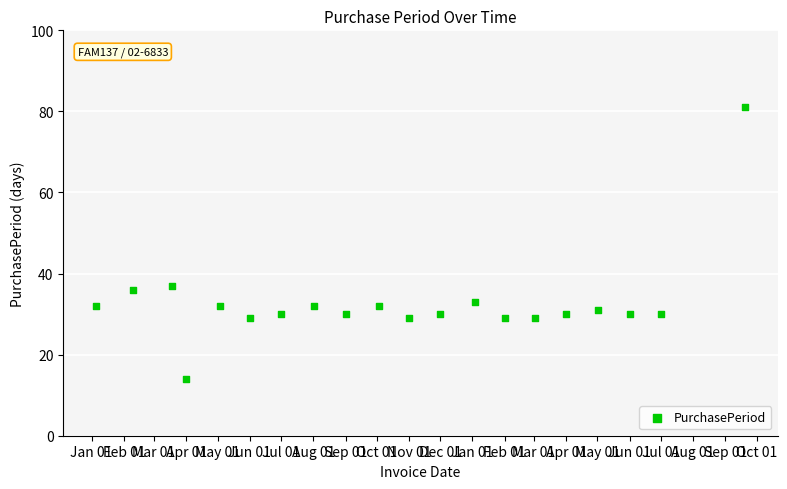

What is the range of X values (max minus min)?

624